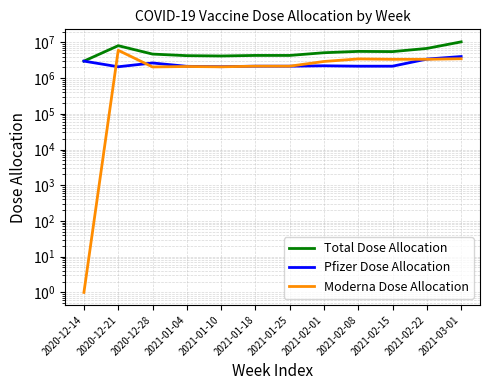

How many lines are shown in the chart?

3